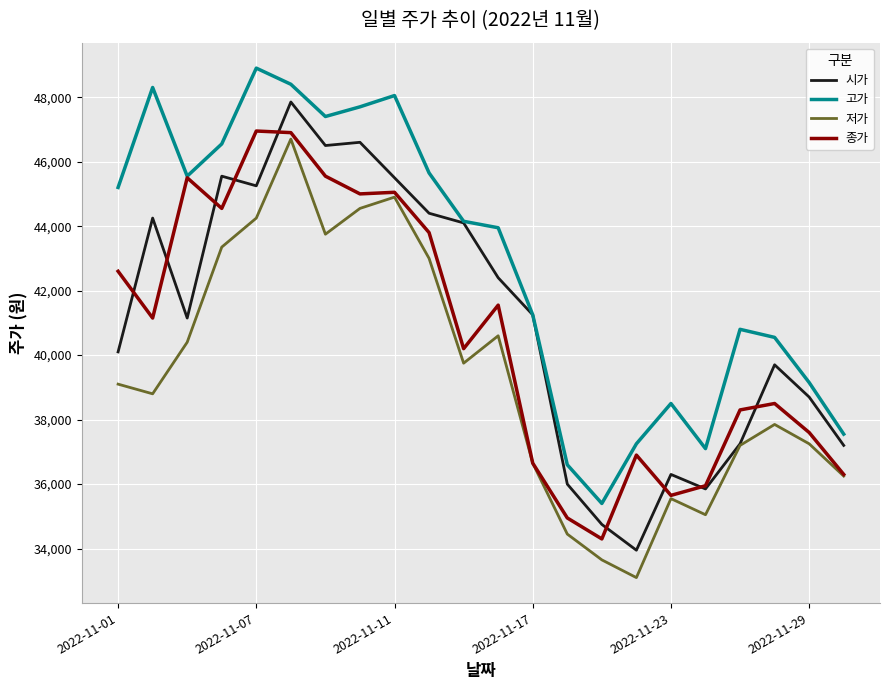

True or false: 고가 and 저가 cross at least once.

False